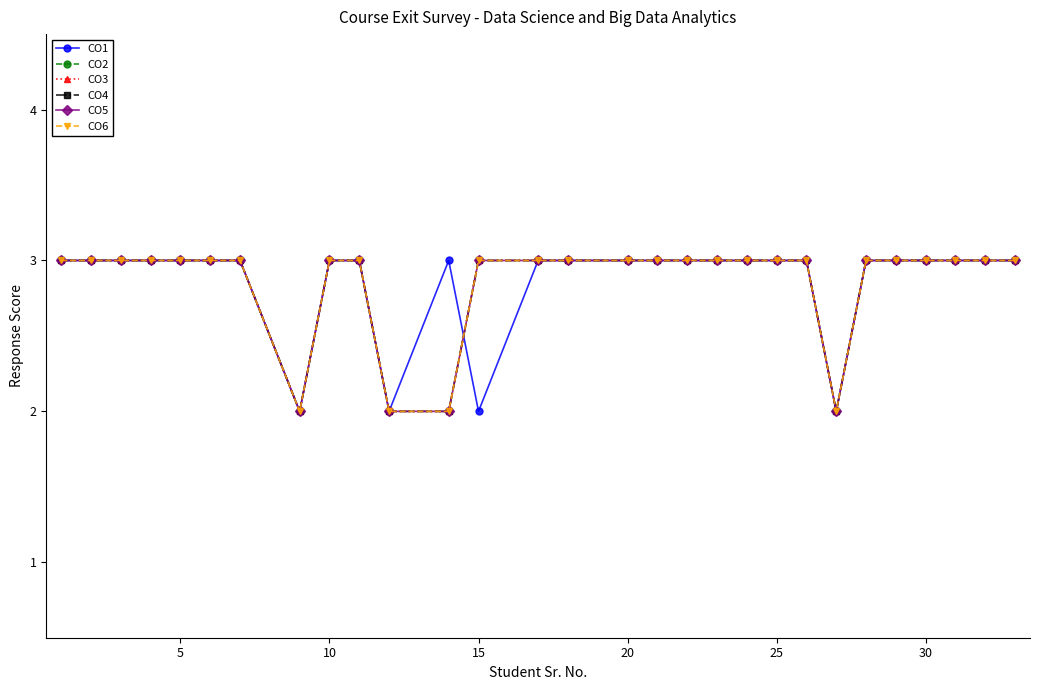

Does the chart have visible grid lines?

No